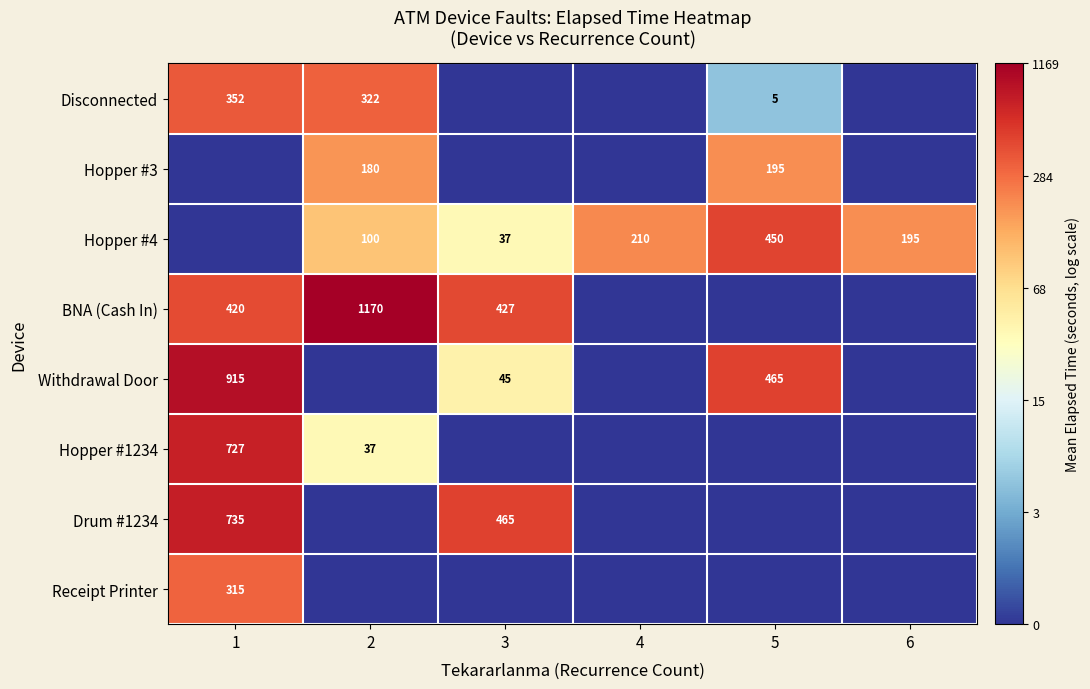

Which label corresponds to the largest value in the chart?

2